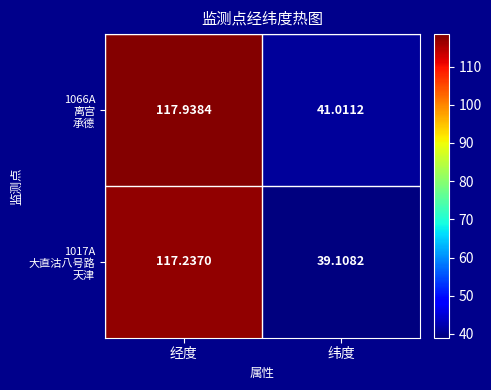

At which category is the sum across all series the highest?

经度